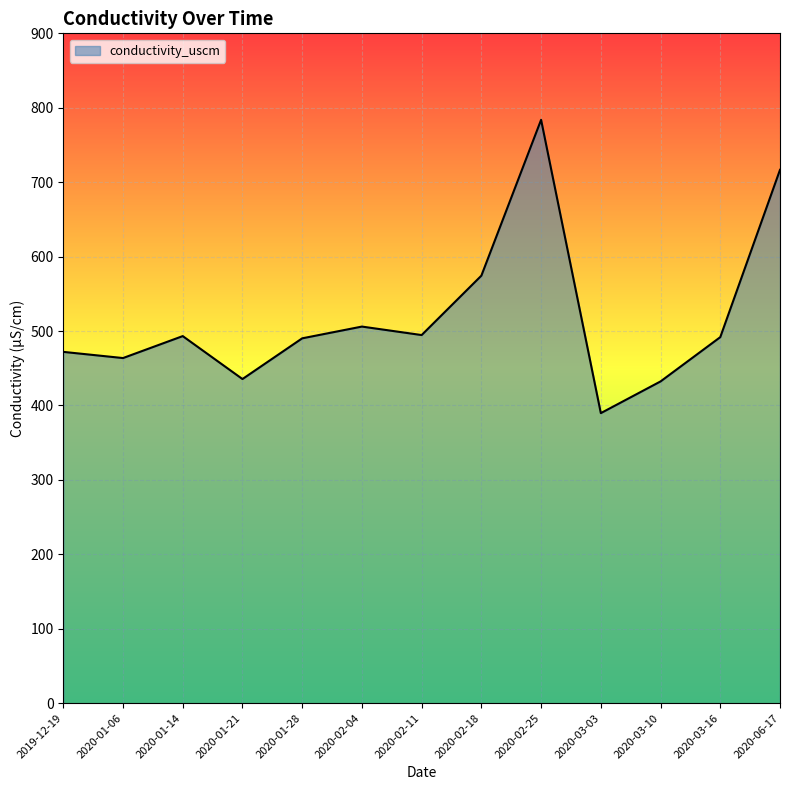

Where is the first local minimum?

2020-01-06